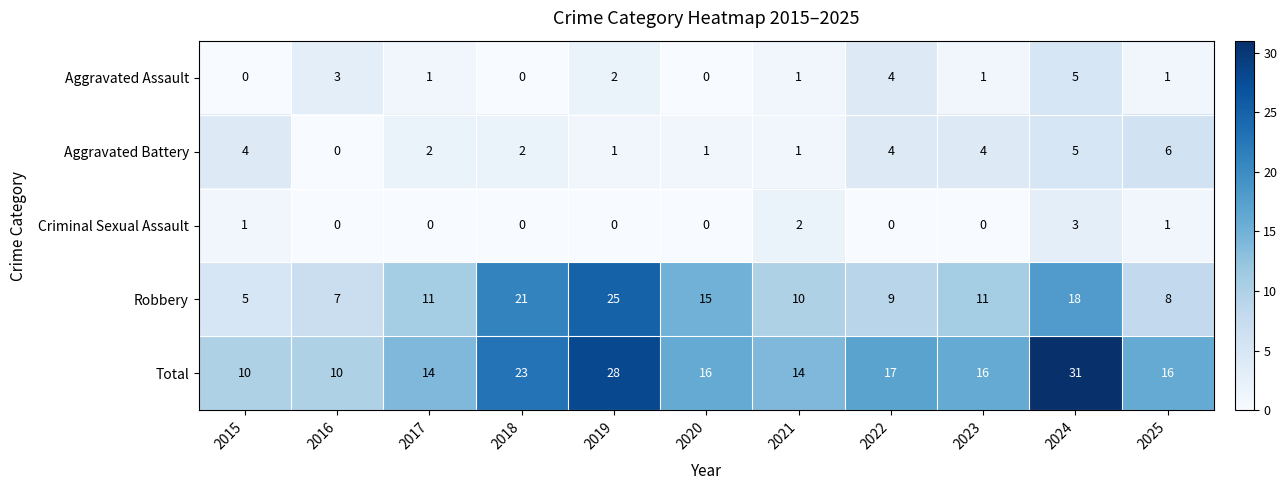

List the series in order of their peak value, lowest first.

Criminal Sexual Assault, Aggravated Assault, Aggravated Battery, Robbery, Total